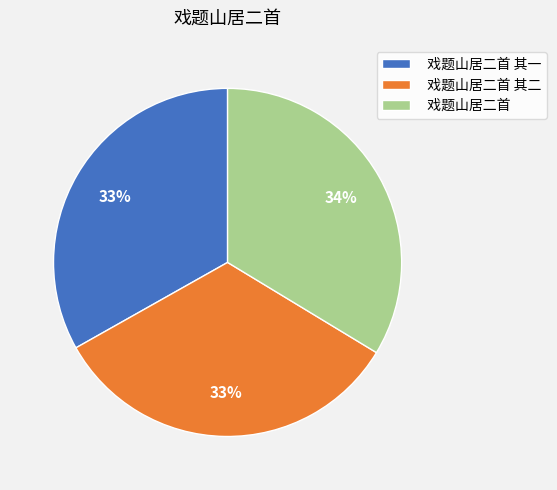

To the nearest percent, what percentage of the pie is 戏题山居二首?

34%